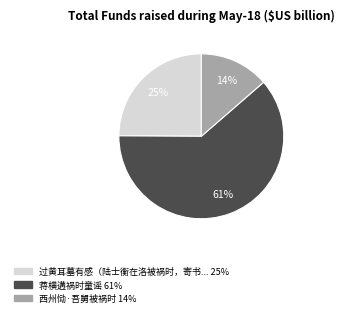

Is there any slice that represents more than half of the pie?

Yes